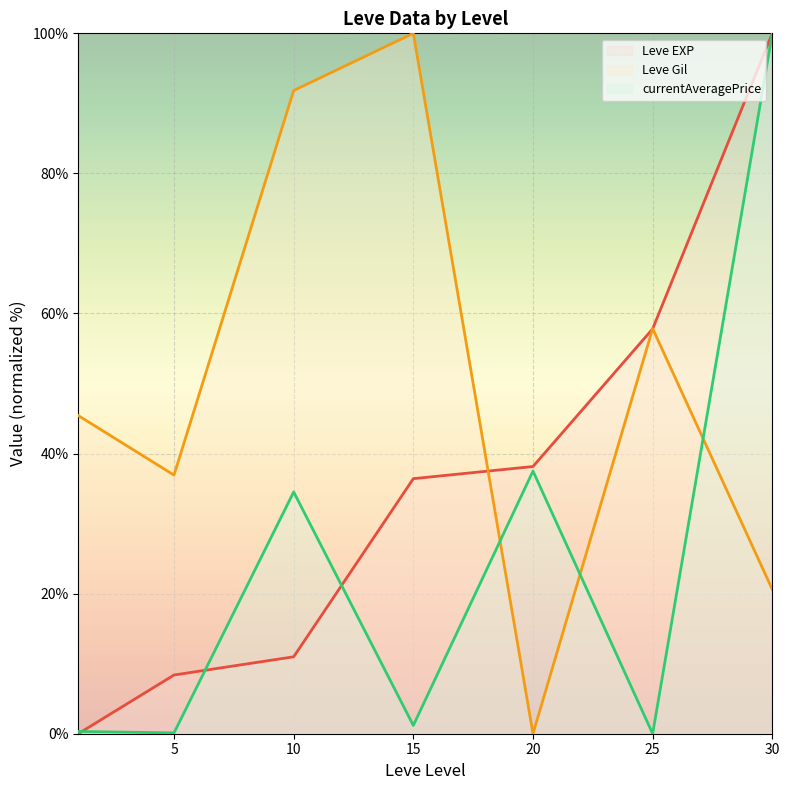

At which category is the sum across all series the highest?

30